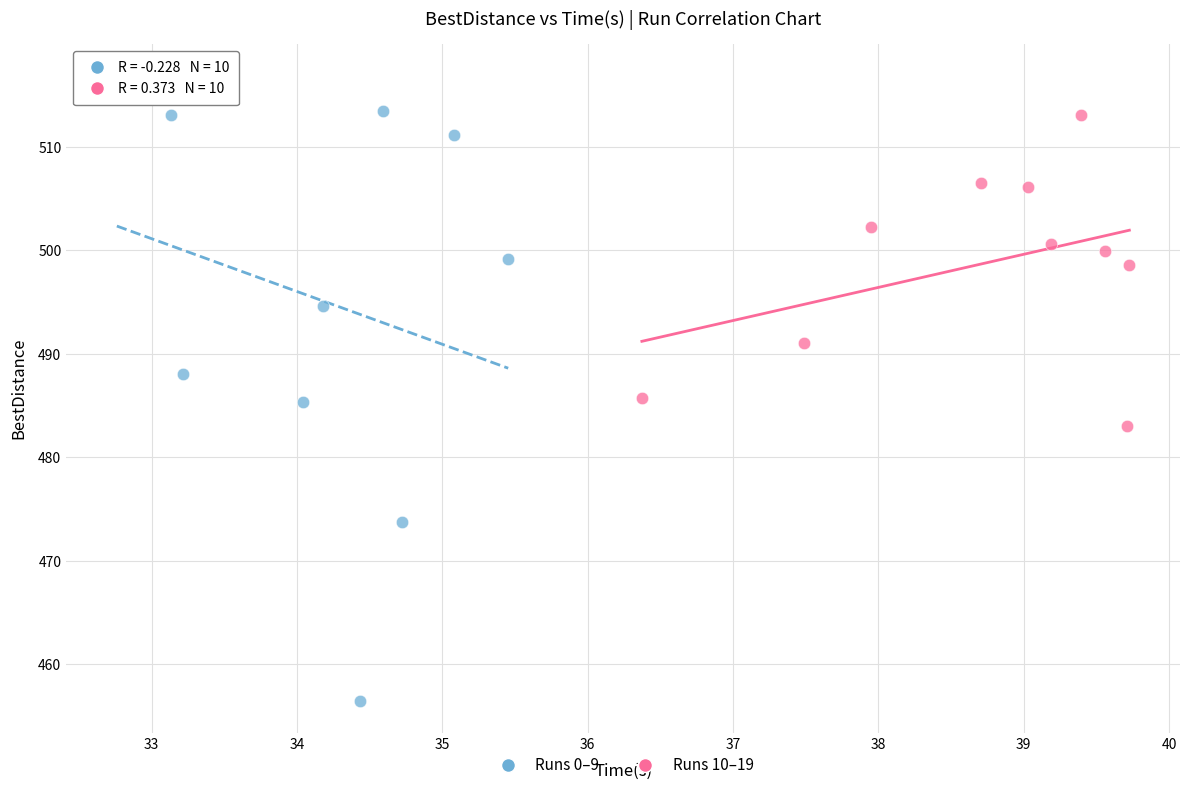

Which series has the widest spread of Y values?

Runs 0–9